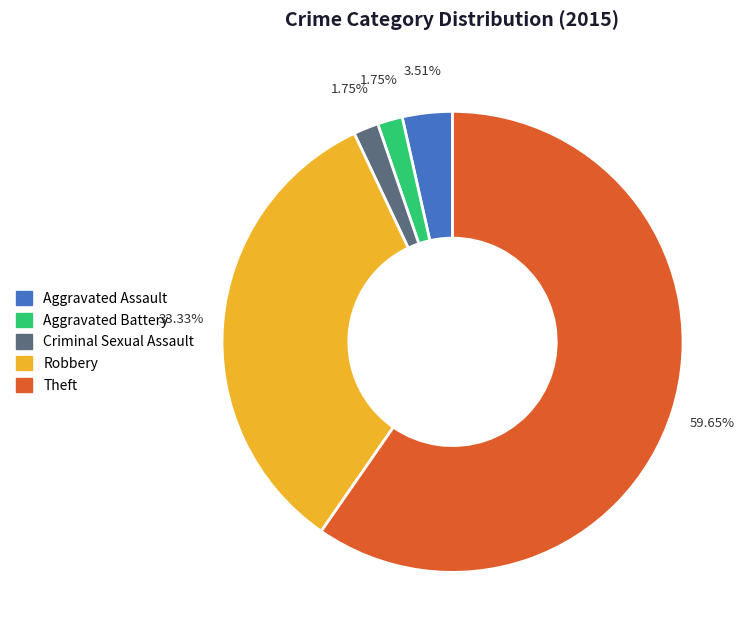

Combined, do Aggravated Battery and Criminal Sexual Assault account for over 50%?

No